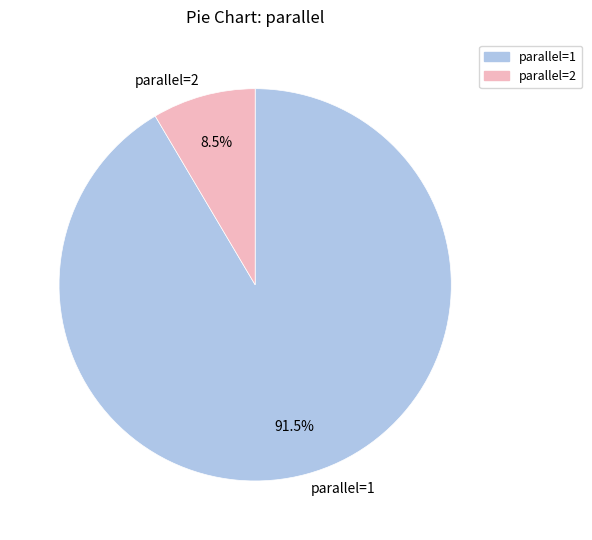

What is the smallest slice in the pie chart?

parallel=2